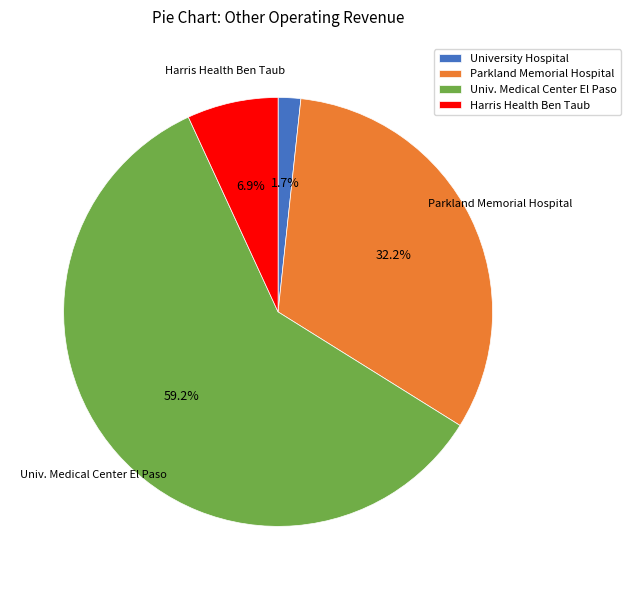

The University Hospital slice represents 17% of the pie. True or false?

False